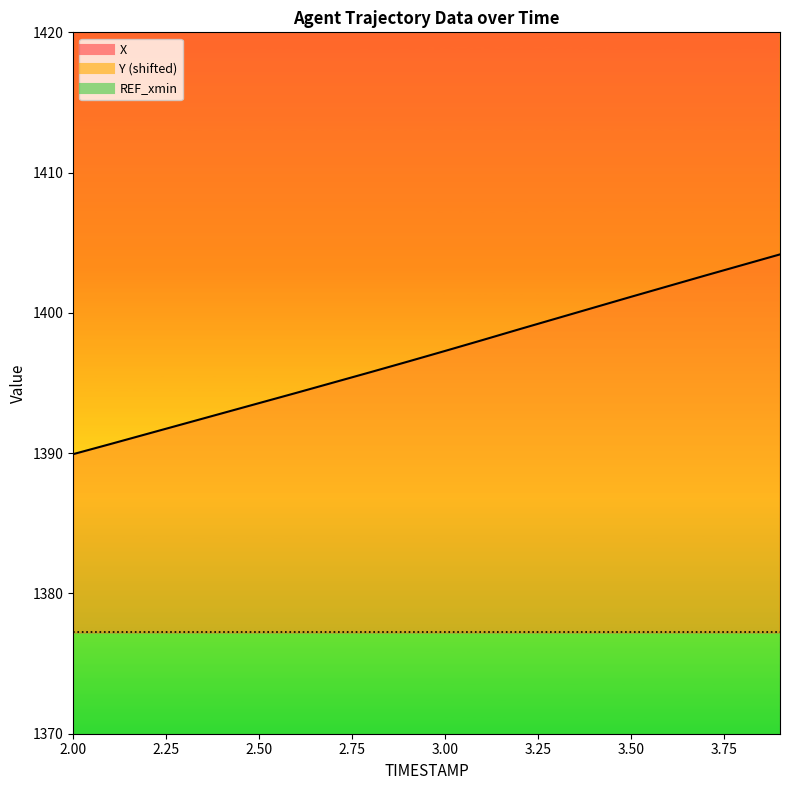

What is the value of the X point at the 18th from the left?

1402.7